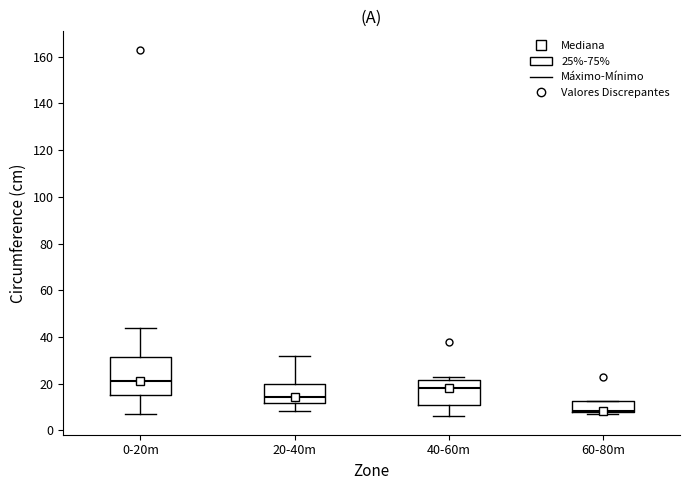

Reading left to right, transcribe this box plot: for each box, give where its median line is, the range the box spans, and where its two whiskers end, as read against the y-axis. The values are not printed on the chart, so give them approximately, as read against the axis.

0-20m: median 22, box 16 to 32, whiskers 6 to 44
20-40m: median 14, box 12 to 20, whiskers 8 to 32
40-60m: median 18, box 12 to 22, whiskers 6 to 24
60-80m: median 8 (just above the box's lower edge), box 8 to 12, whiskers 8 (just below the box's lower edge) to 12